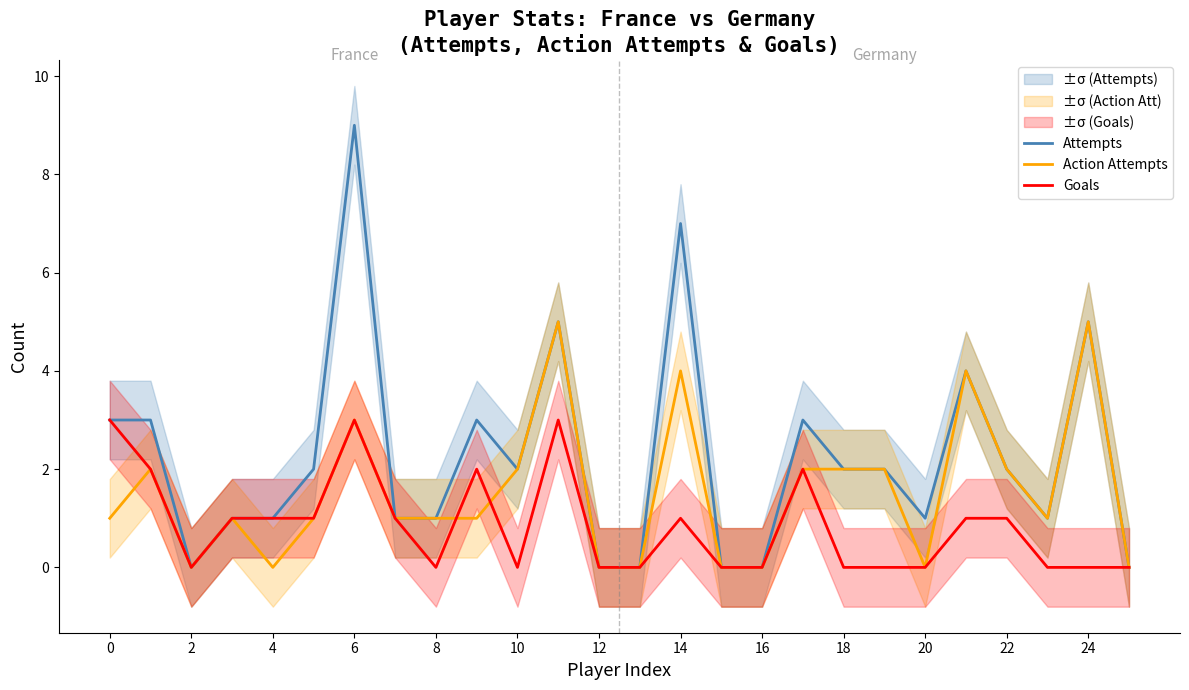

True or false: Goals has more than 1 points higher than both neighbors.

True